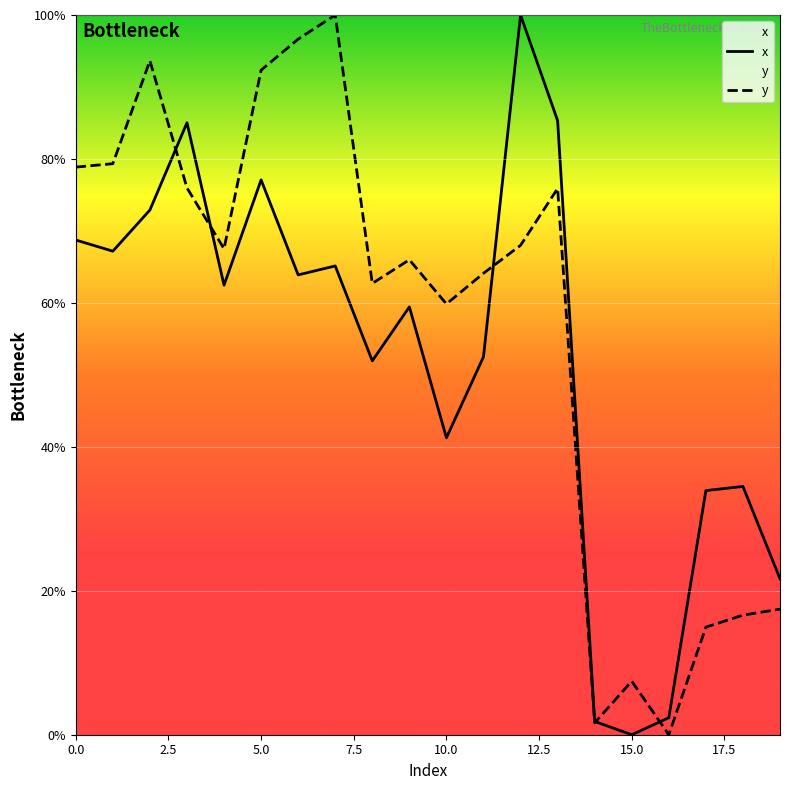

How many distinct data groups are displayed?

2